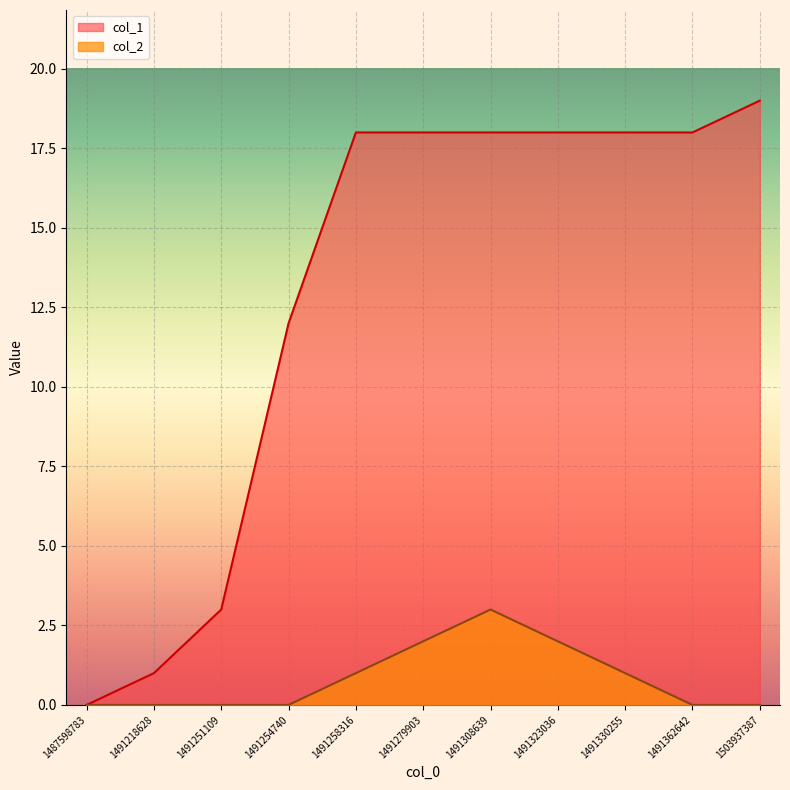

How many values in the col_2 series exceed 0?

5